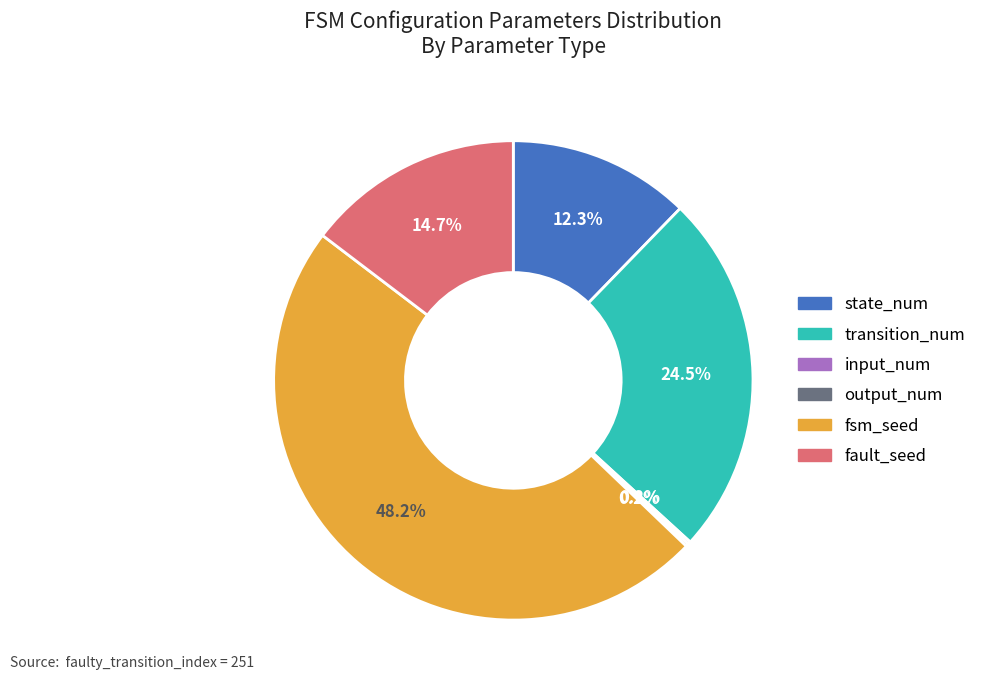

Does fault_seed account for over 50% of the chart?

No